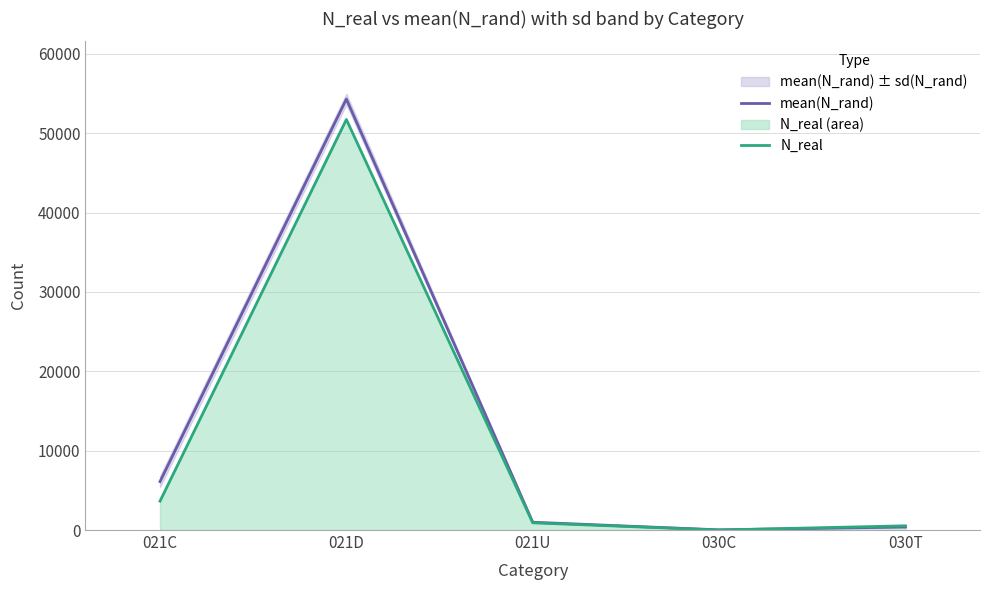

The value of mean(N_rand) at 021U is 584.5. True or false?

False